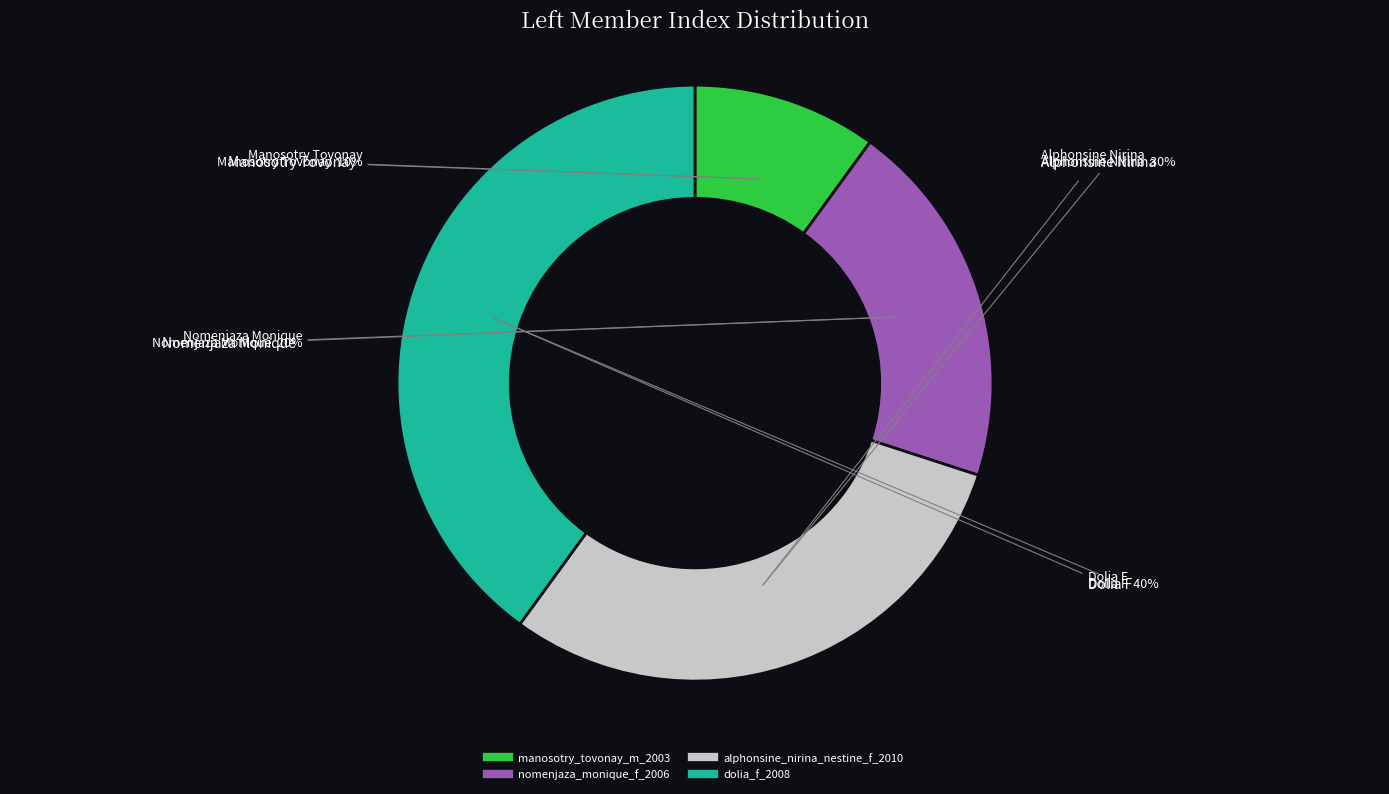

True or false: manosotry_tovonay_m_2003 accounts for 10% of the total.

True